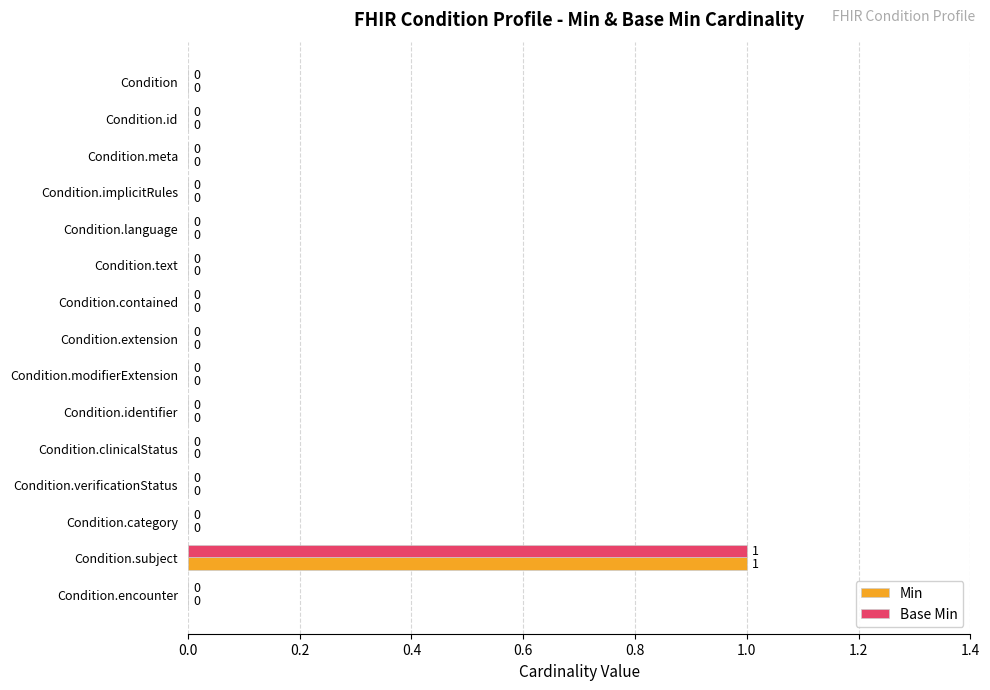

How many Base Min values are between 0 and 1?

15